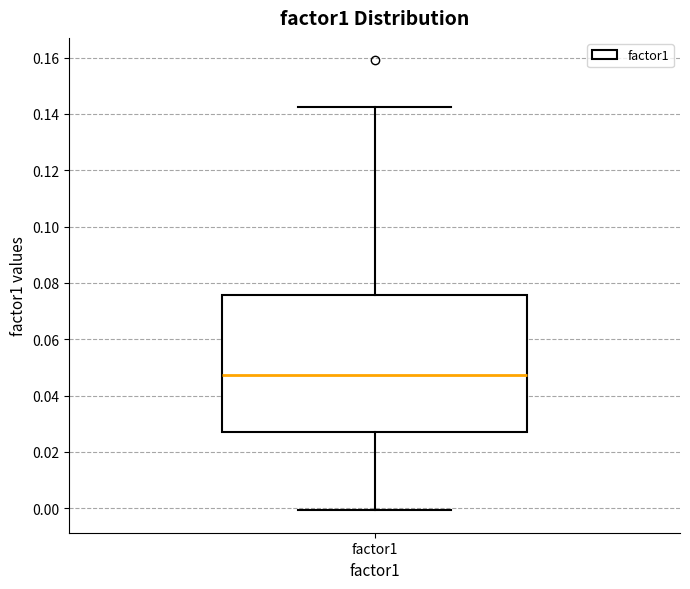

Read this box plot against the y-axis: the position of the median line, the range covered by the box, and the ends of both whiskers. The values are not printed on the chart, so give them approximately, as read against the axis.

median 0.048, box 0.028 to 0.076, whiskers 0.000 to 0.142